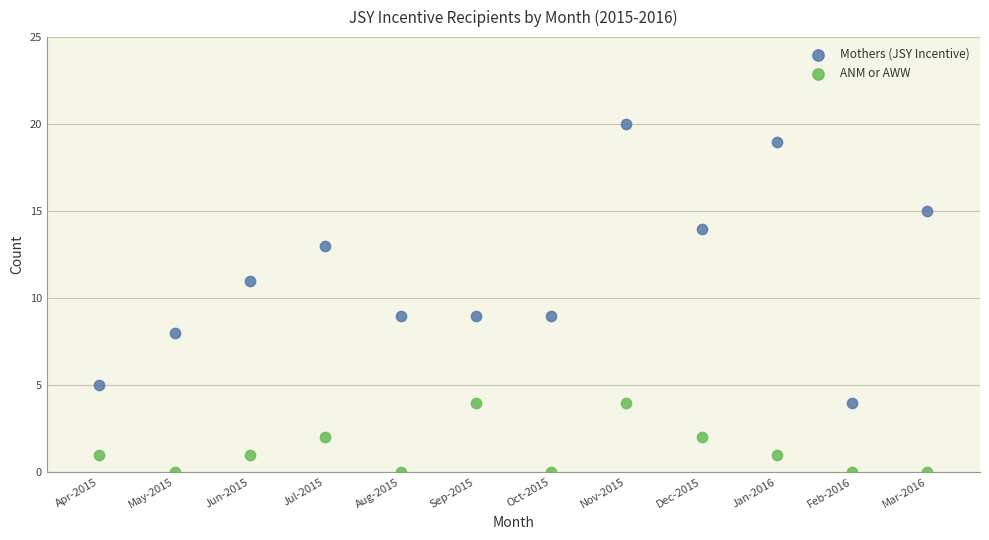

Across all data points, what is the range of Y values (max minus min)?

20